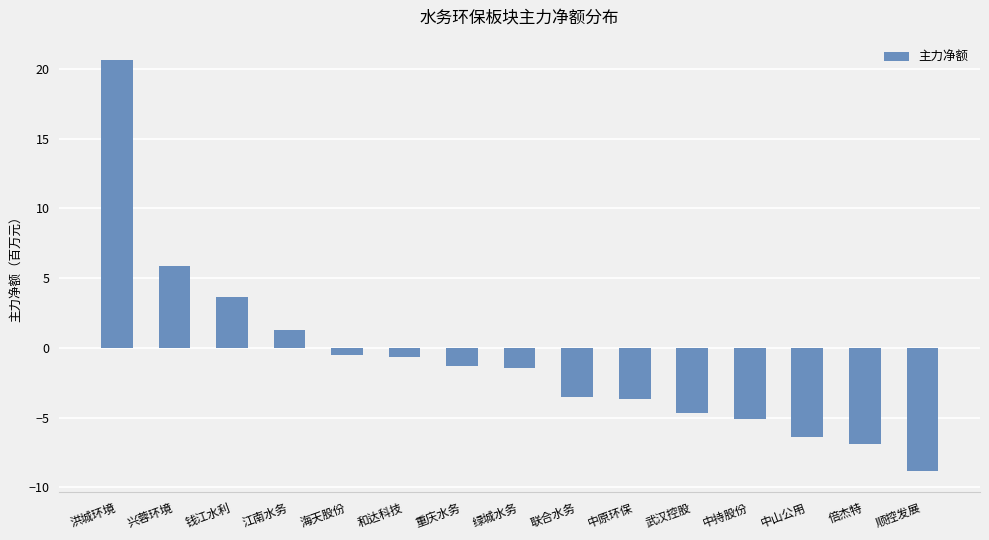

What is the difference between the maximum and minimum values?

29.5